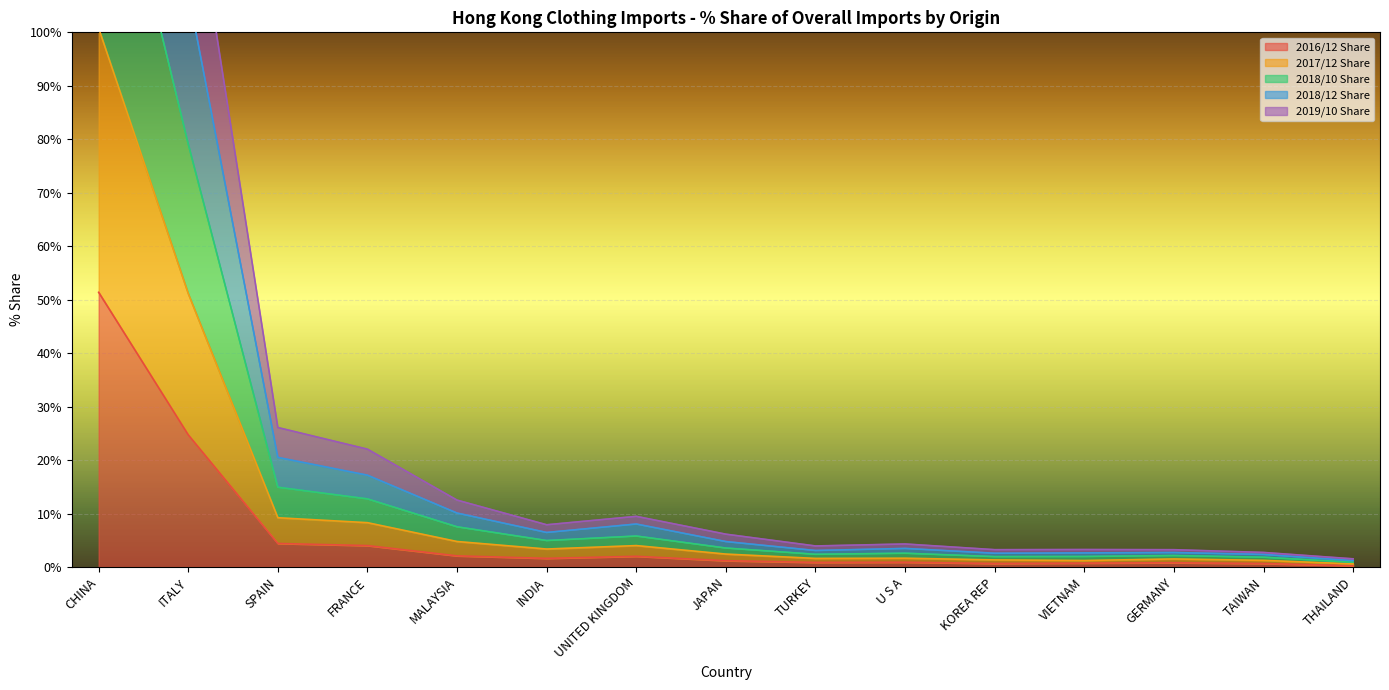

What is the maximum value shown in the chart?

245.7